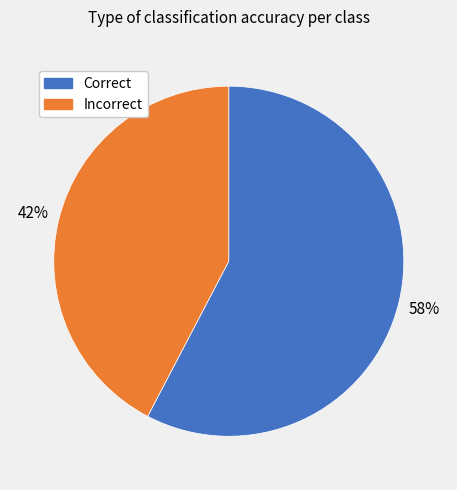

What is the majority slice?

Correct